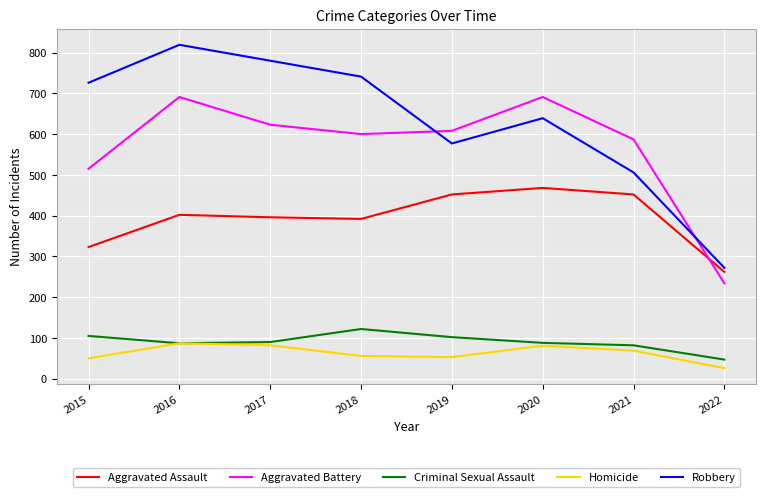

List the series in order of their peak value, highest first.

Robbery, Aggravated Battery, Aggravated Assault, Criminal Sexual Assault, Homicide